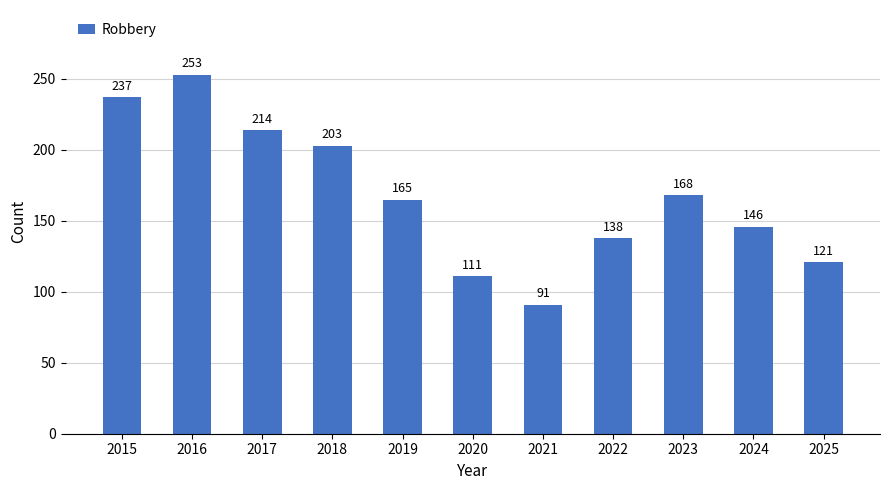

Rank the categories by value from highest to lowest.

2016, 2015, 2017, 2018, 2023, 2019, 2024, 2022, 2025, 2020, 2021